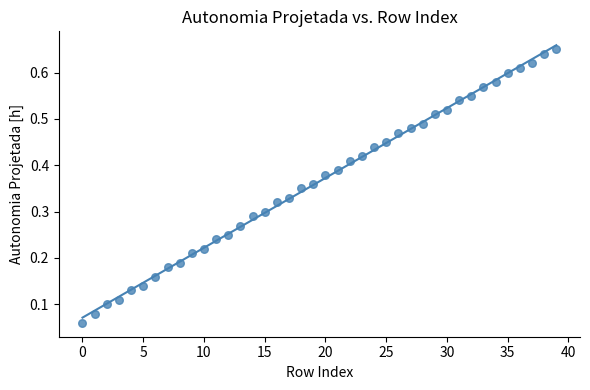

How many points are shown in the scatter plot?

40